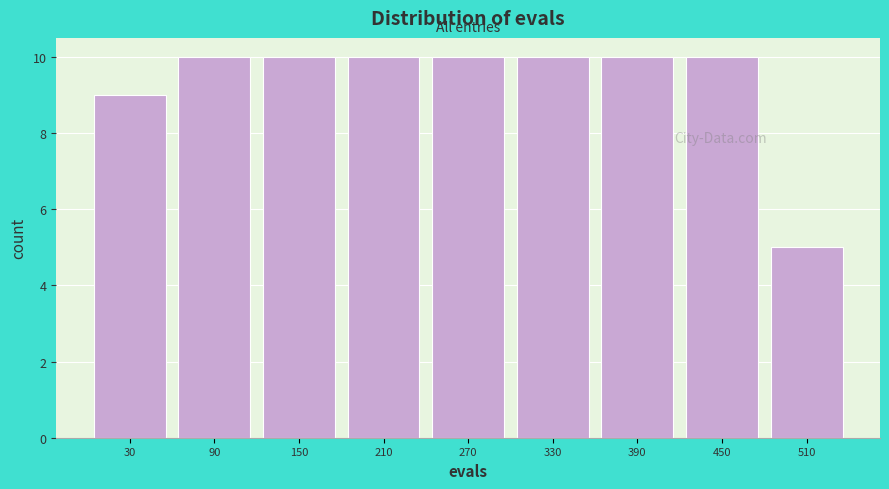

Reading left to right, list every bar in this chart as the range it spans on the x-axis followed by its height. The values are not printed on the chart, so give them approximately, as read against the axis.

0 to 60: 9
60 to 120: 10
120 to 180: 10
180 to 240: 10
240 to 300: 10
300 to 360: 10
360 to 420: 10
420 to 480: 10
480 to 540: 5